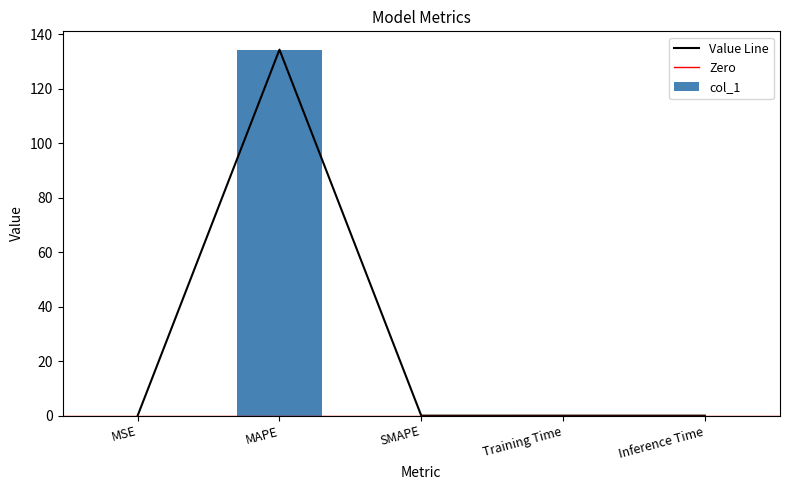

Is it true that the value at Inference Time is 0.0?

False